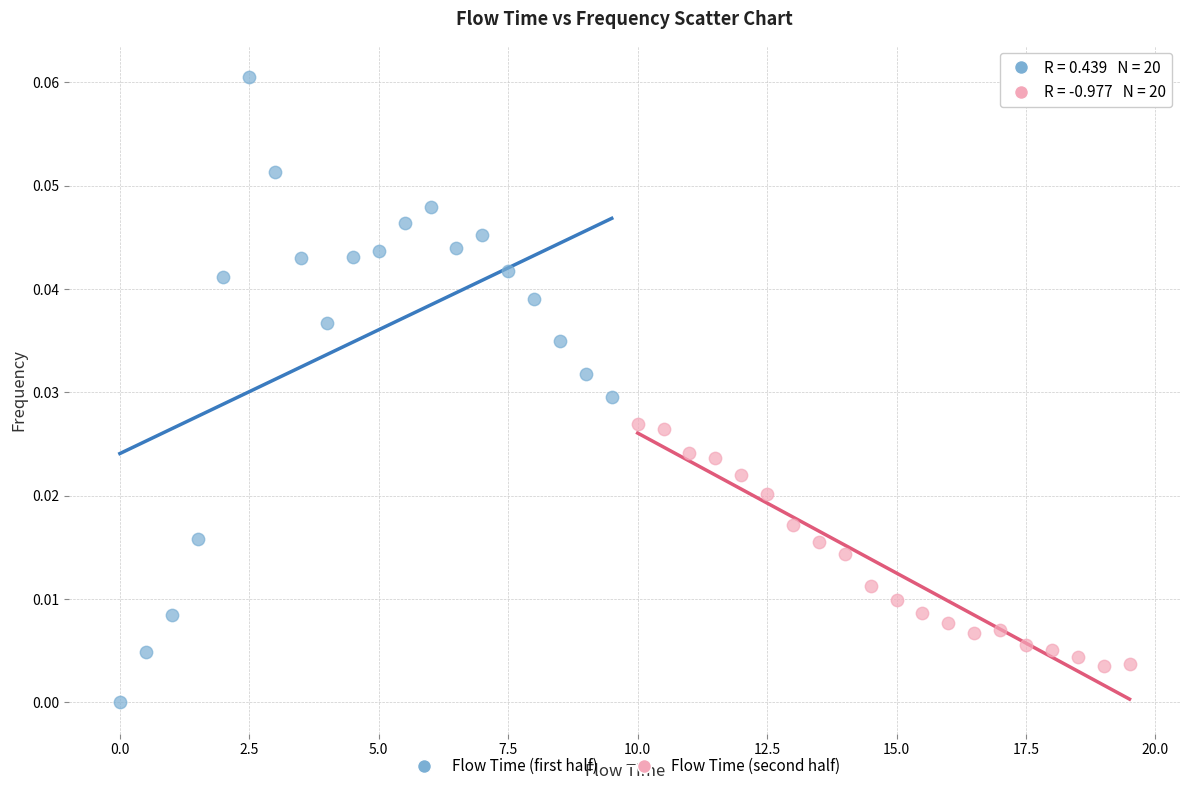

Which series contains the lowest Y value?

Flow Time (first half)